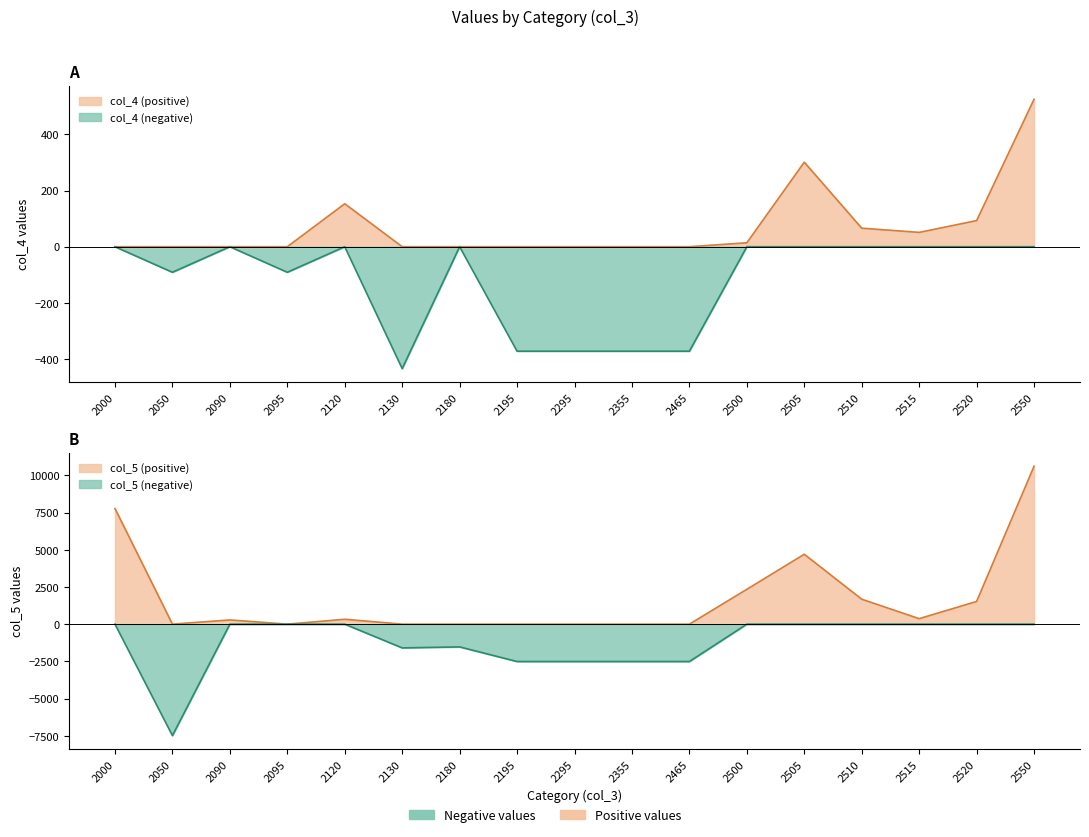

Rank the series by their average value, from highest to lowest.

col_5, col_4